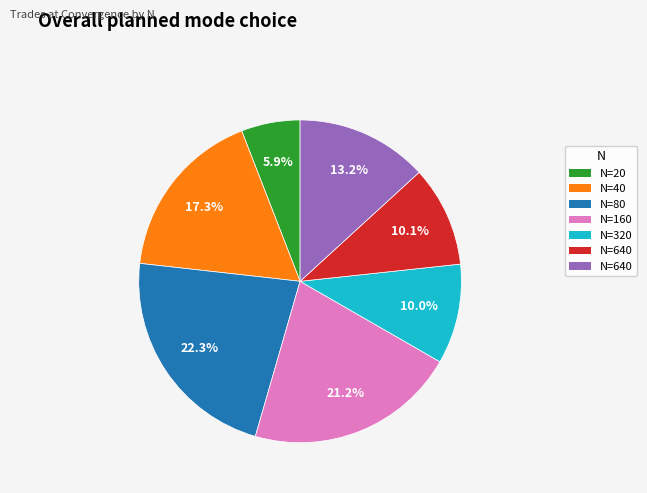

Does any single category account for the majority?

No